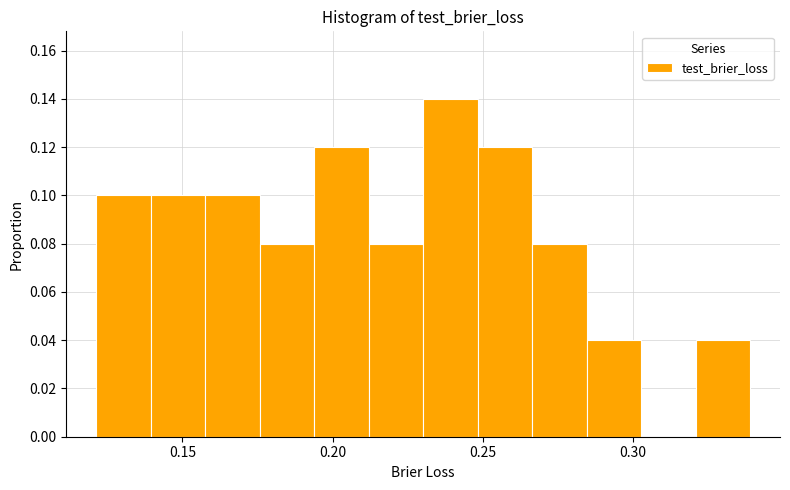

Read against the x-axis, roughly where is the centre of the tallest bar?

0.240